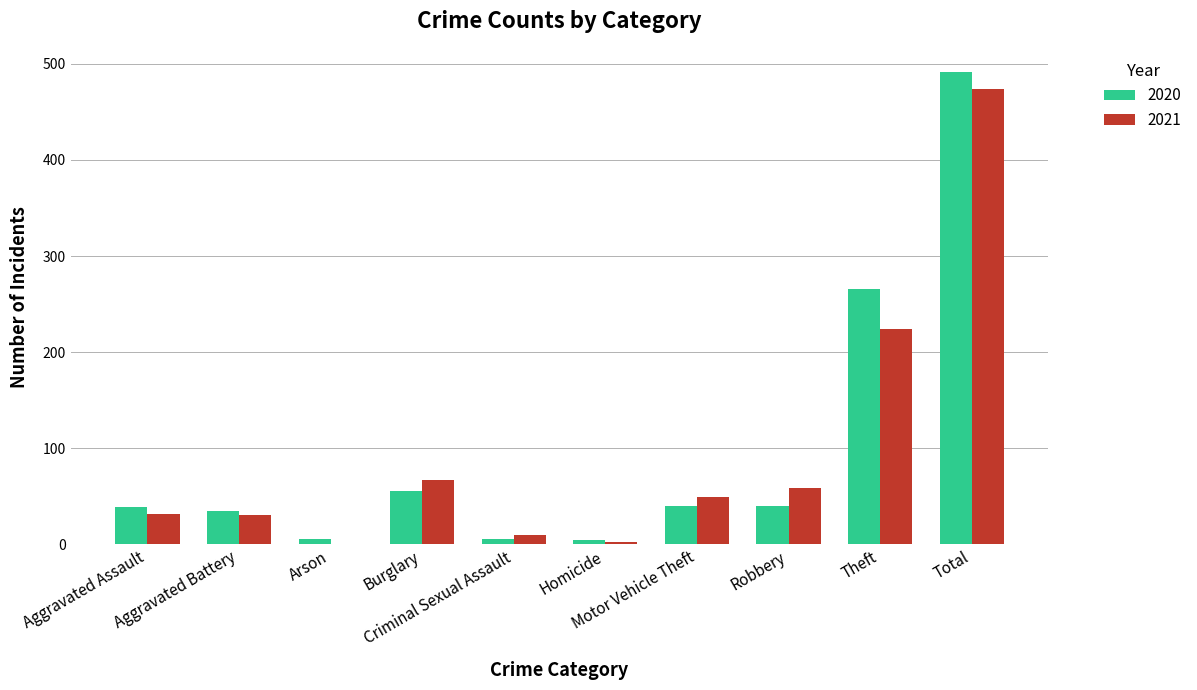

What is the average value of the 2021 series?

95